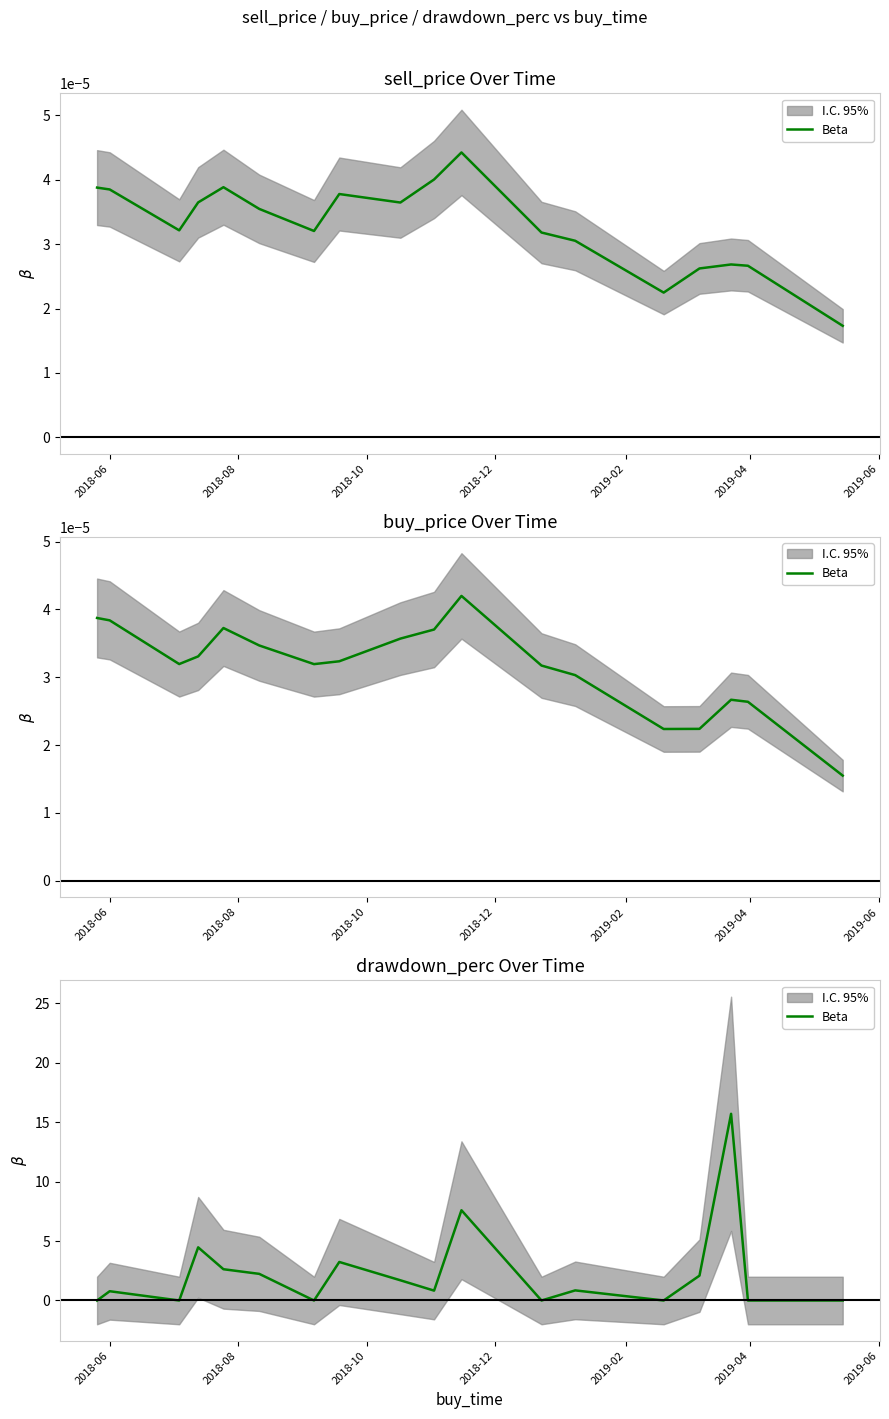

Where is the first local maximum?

2018-06